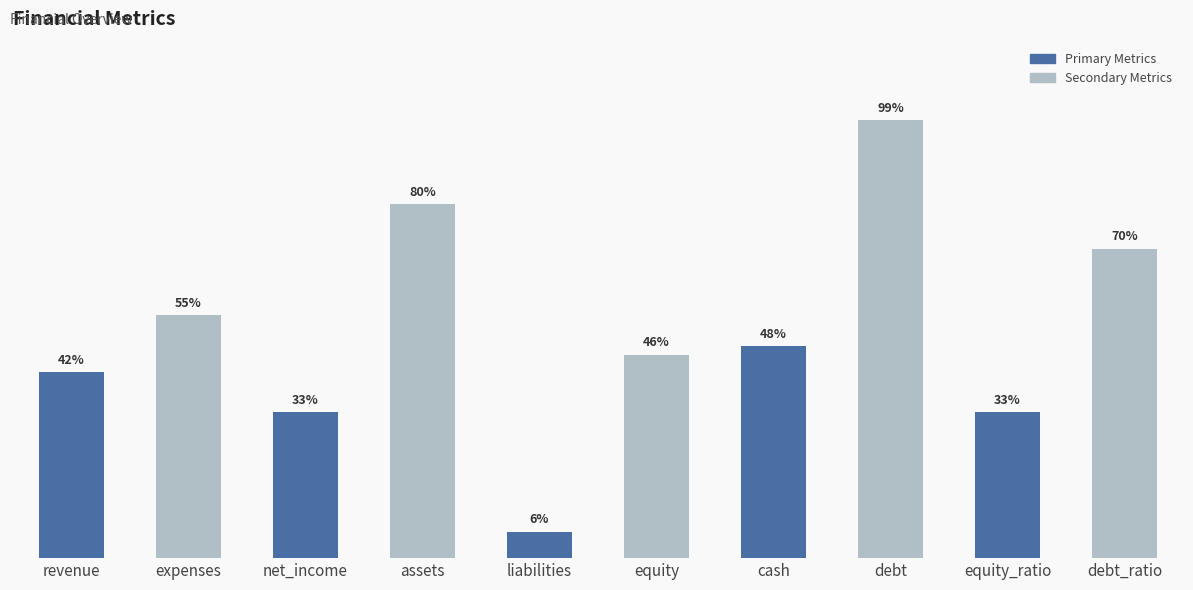

Between assets and liabilities, which is larger?

assets